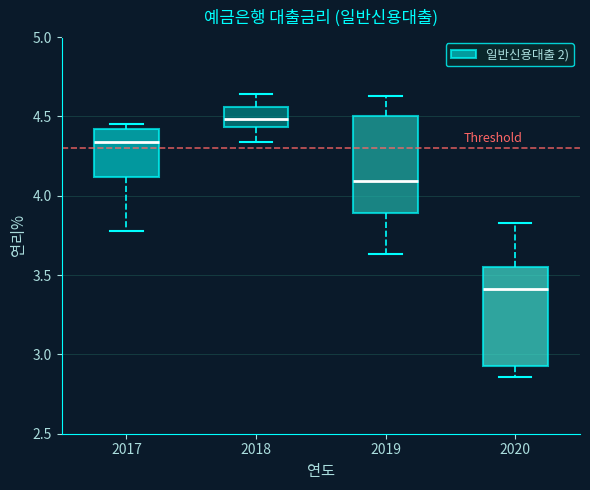

Reading left to right, transcribe this box plot: for each box, give where its median line is, the range the box spans, and where its two whiskers end, as read against the y-axis. The values are not printed on the chart, so give them approximately, as read against the axis.

2017: median 4.35, box 4.10 to 4.40, whiskers 3.80 to 4.45
2018: median 4.50, box 4.45 to 4.55, whiskers 4.35 to 4.65
2019: median 4.10, box 3.90 to 4.50, whiskers 3.65 to 4.65
2020: median 3.40, box 2.95 to 3.55, whiskers 2.85 to 3.85